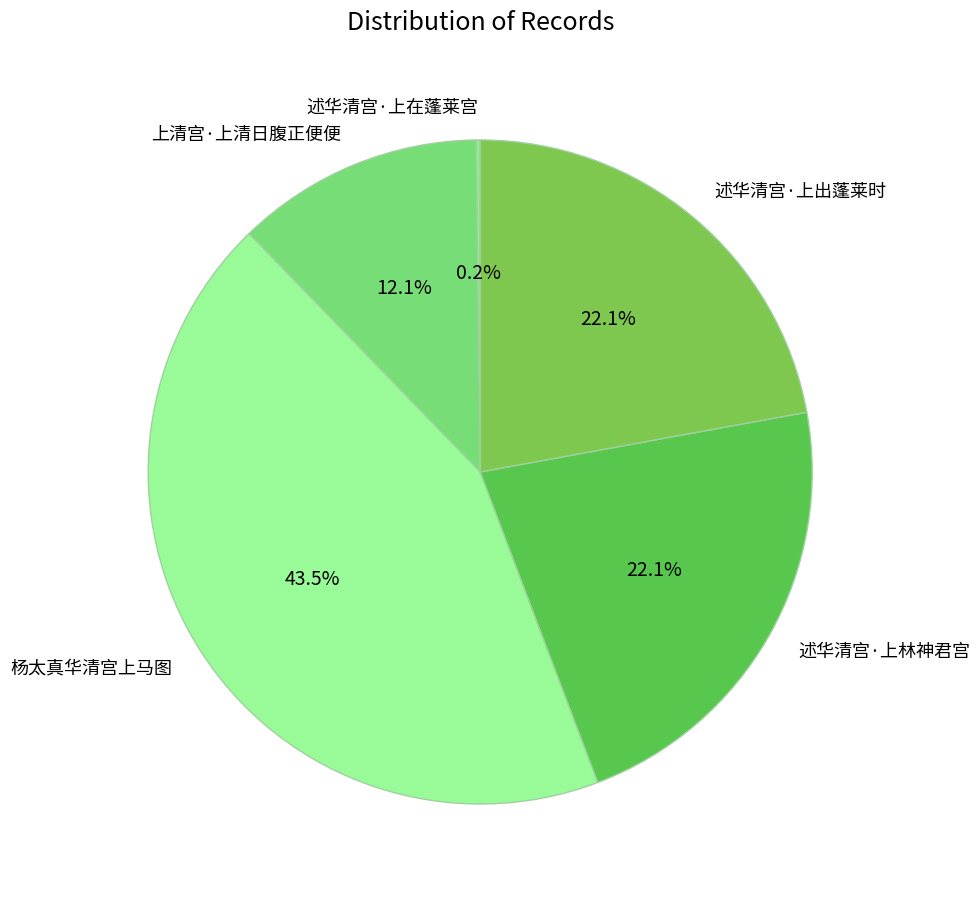

Which category has the biggest portion of the pie?

杨太真华清宫上马图